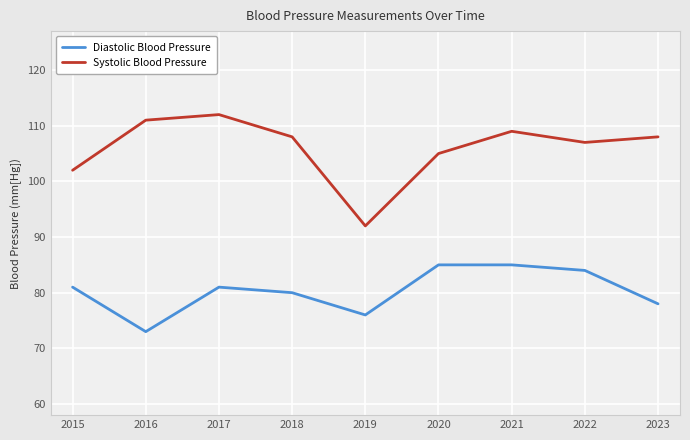

True or false: Systolic Blood Pressure has more than 2 interior local peaks.

False